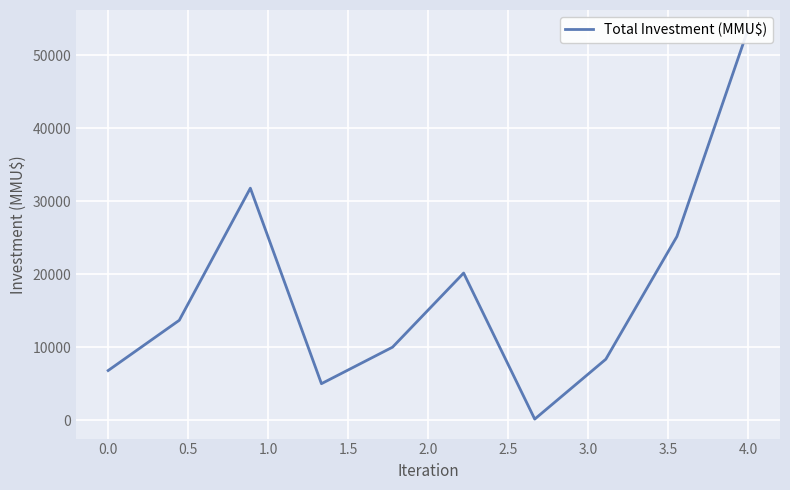

What is the difference between the maximum and second lowest values?

48500